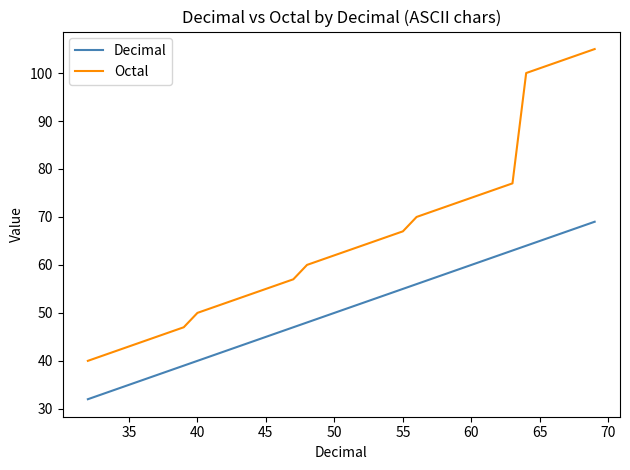

Which series has the widest spread of values?

Octal